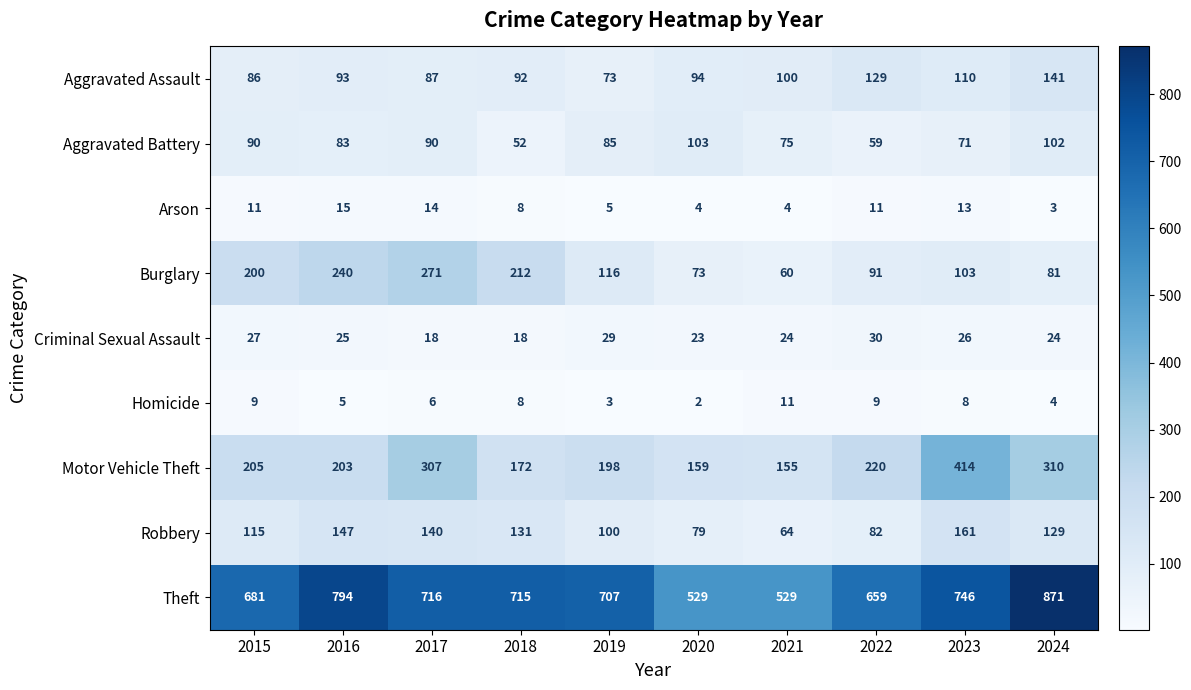

True or false: Motor Vehicle Theft has a value of 348 at 2015.

False